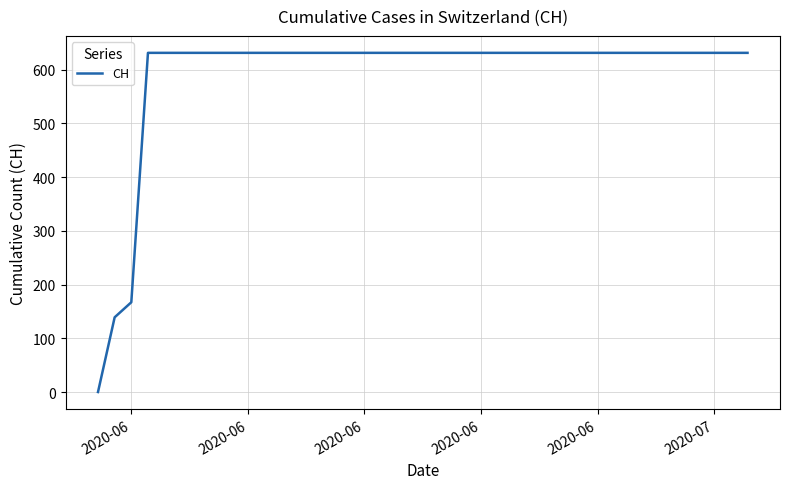

What is the difference between the maximum and minimum values?

631